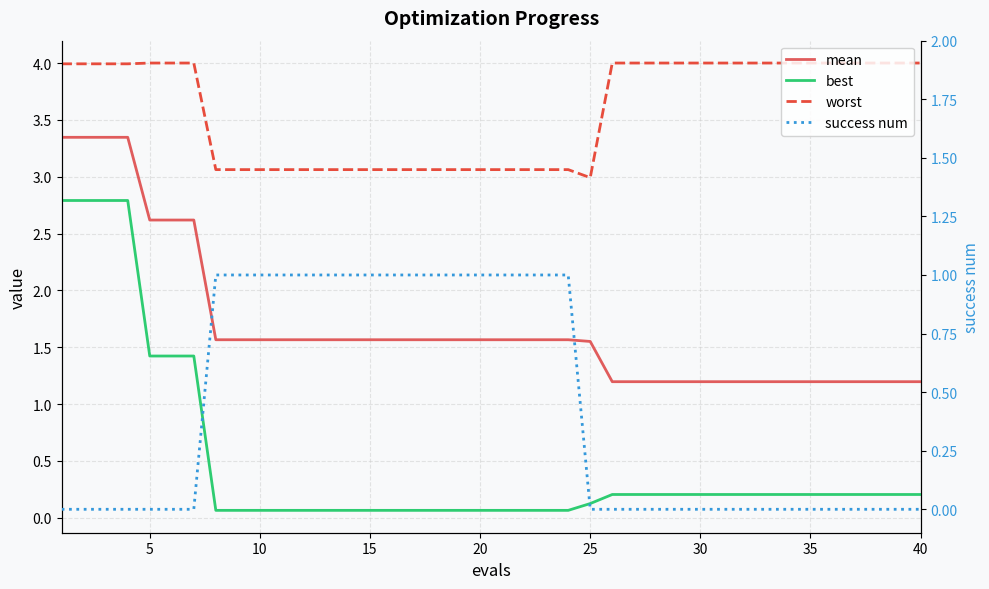

Reading right to left, extract all data points from this chart.

mean: 1.2	1.2	1.2	1.2	1.2	1.2	1.2	1.2	1.2	1.2	1.2	1.2	1.2	1.2	1.2	1.6	1.6	1.6	1.6	1.6	1.6	1.6	1.6	1.6	1.6	1.6	1.6	1.6	1.6	1.6	1.6	1.6	1.6	2.6	2.6	2.6	3.3	3.3	3.3	3.3
best: 0.2	0.2	0.2	0.2	0.2	0.2	0.2	0.2	0.2	0.2	0.2	0.2	0.2	0.2	0.2	0.1	0.1	0.1	0.1	0.1	0.1	0.1	0.1	0.1	0.1	0.1	0.1	0.1	0.1	0.1	0.1	0.1	0.1	1.4	1.4	1.4	2.8	2.8	2.8	2.8
worst: 4.0	4.0	4.0	4.0	4.0	4.0	4.0	4.0	4.0	4.0	4.0	4.0	4.0	4.0	4.0	3.0	3.1	3.1	3.1	3.1	3.1	3.1	3.1	3.1	3.1	3.1	3.1	3.1	3.1	3.1	3.1	3.1	3.1	4.0	4.0	4.0	4.0	4.0	4.0	4.0
success num: 0.0	0.0	0.0	0.0	0.0	0.0	0.0	0.0	0.0	0.0	0.0	0.0	0.0	0.0	0.0	0.0	1.0	1.0	1.0	1.0	1.0	1.0	1.0	1.0	1.0	1.0	1.0	1.0	1.0	1.0	1.0	1.0	1.0	0.0	0.0	0.0	0.0	0.0	0.0	0.0